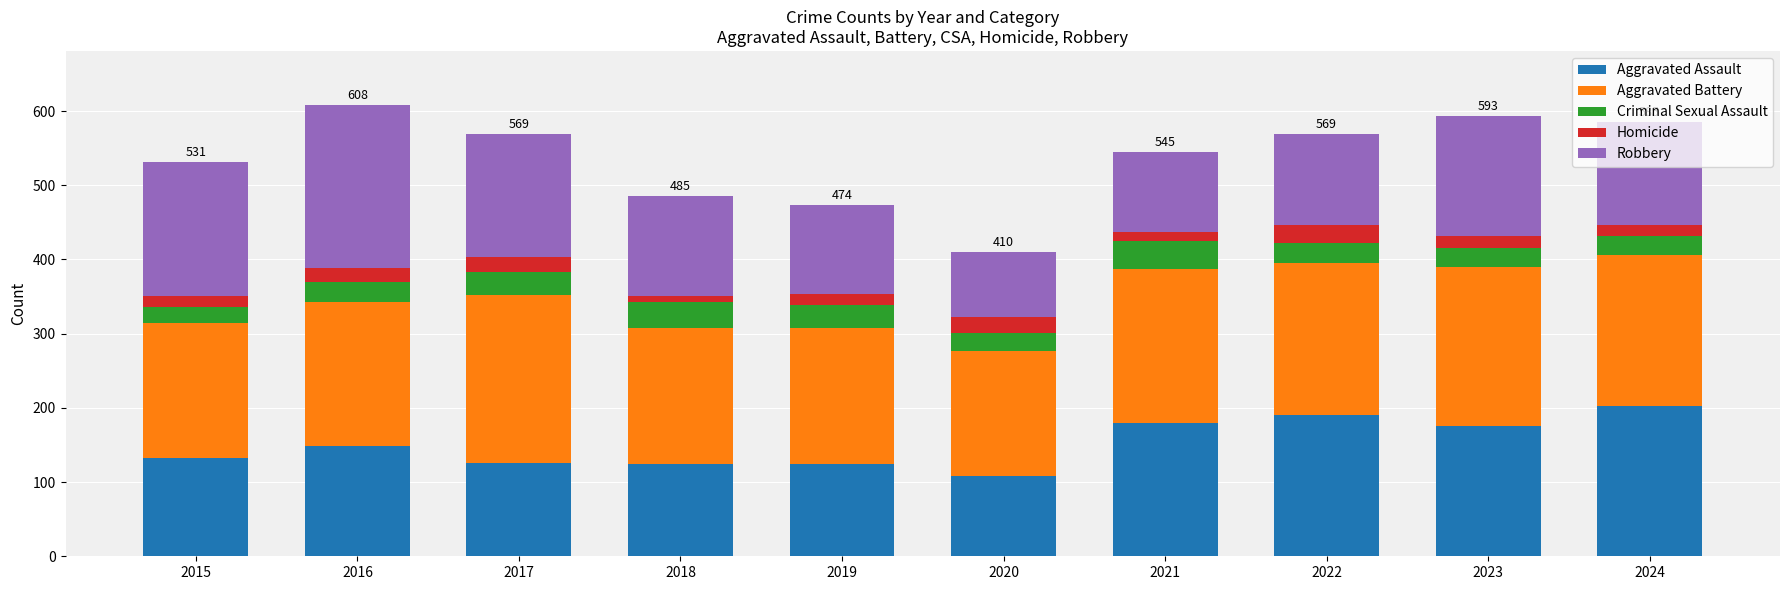

The value of Aggravated Assault at 2022 is 280. True or false?

False